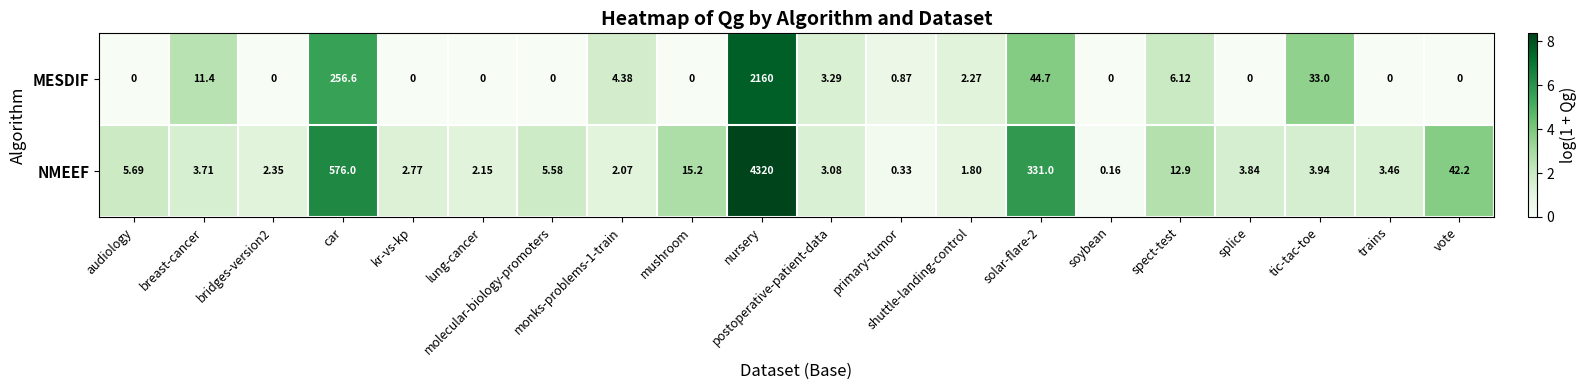

Which series has the widest spread of values?

NMEEF